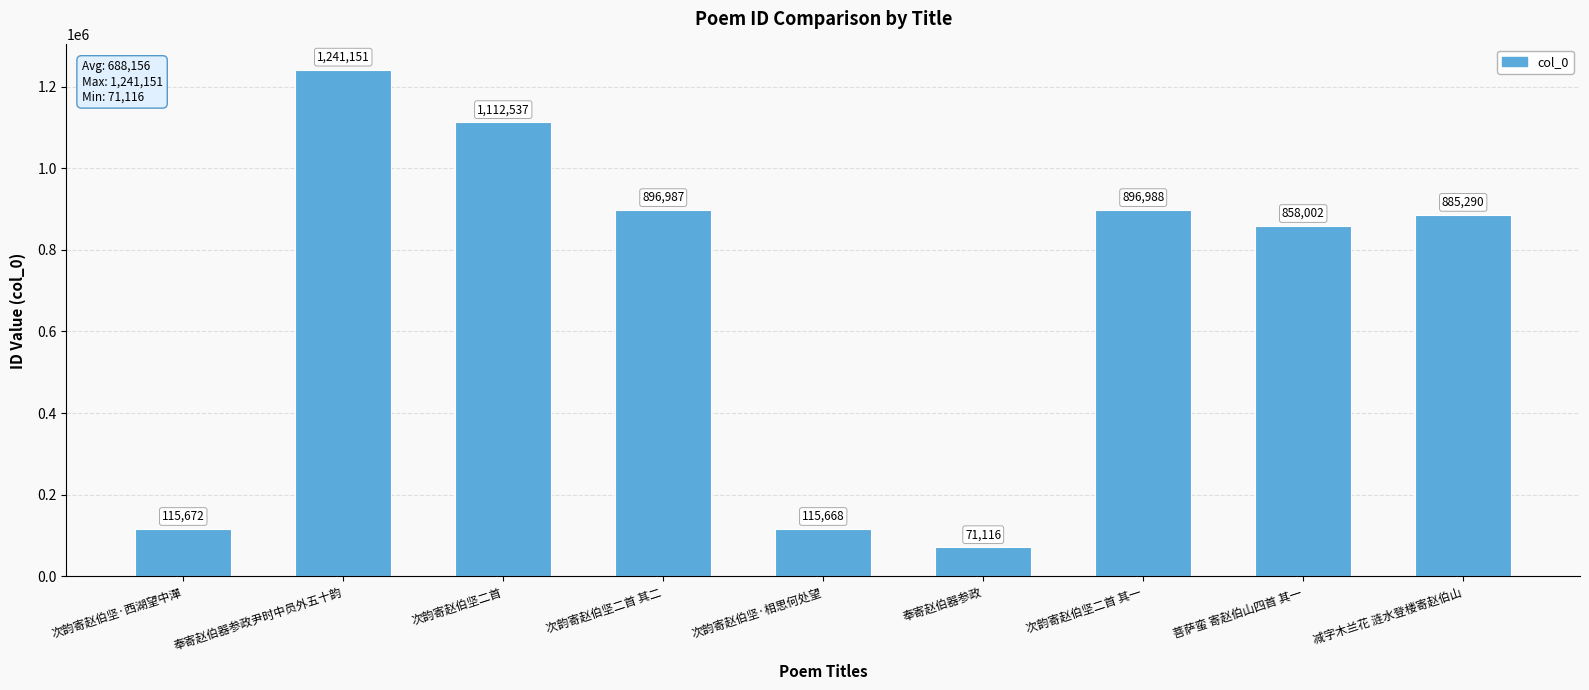

Reading left to right, what are all the values shown in this chart?

115672	1241151	1112537	896987	115668	71116	896988	858002	885290